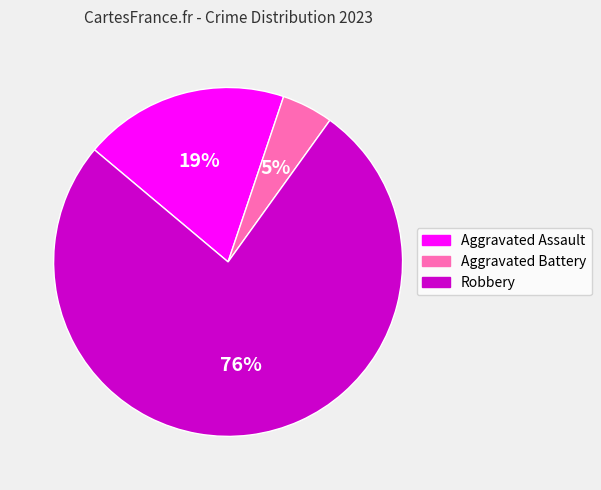

To the nearest percent, what portion does Aggravated Battery represent?

5%